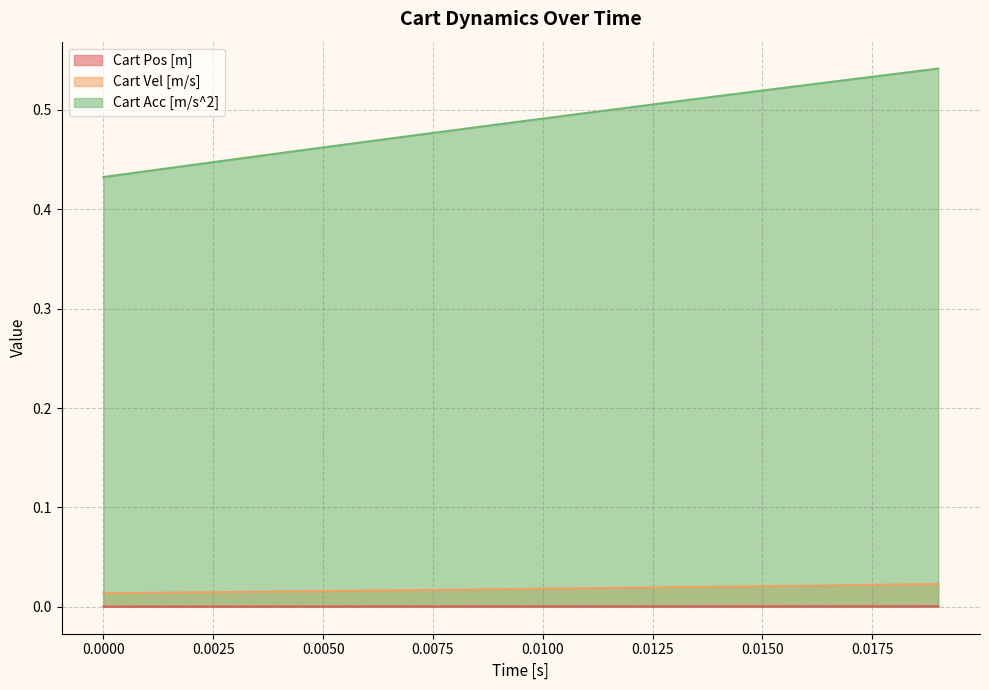

Which series has the widest spread of values?

Cart Acc [m/s^2]